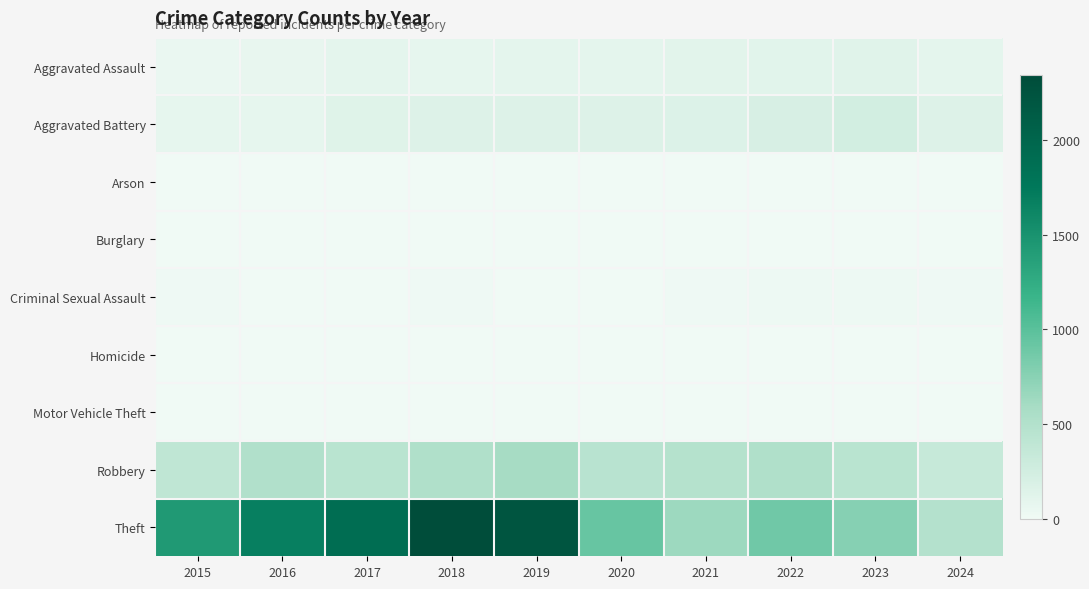

At how many categories does at least one series exceed 1634?

4